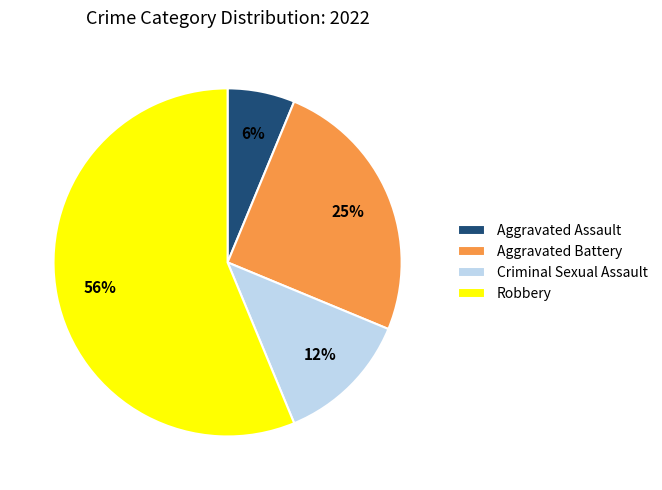

What is the smallest slice in the pie chart?

Aggravated Assault